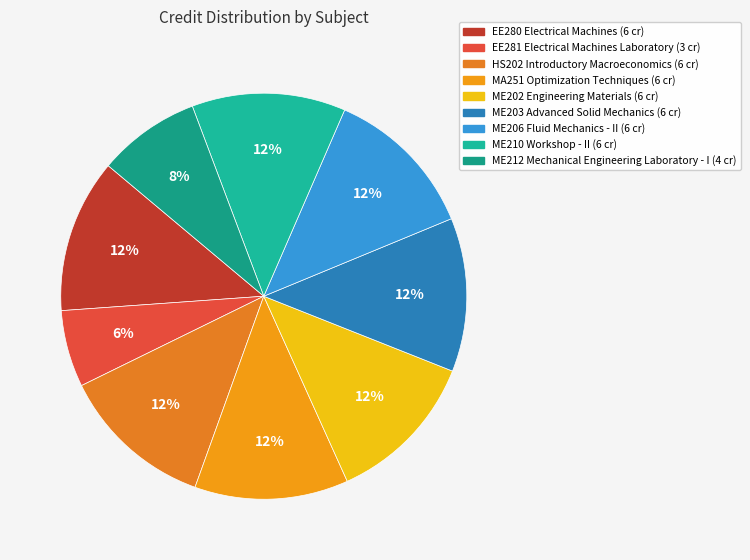

Between ME203 Advanced Solid Mechanics and EE280 Electrical Machines, which is larger?

ME203 Advanced Solid Mechanics